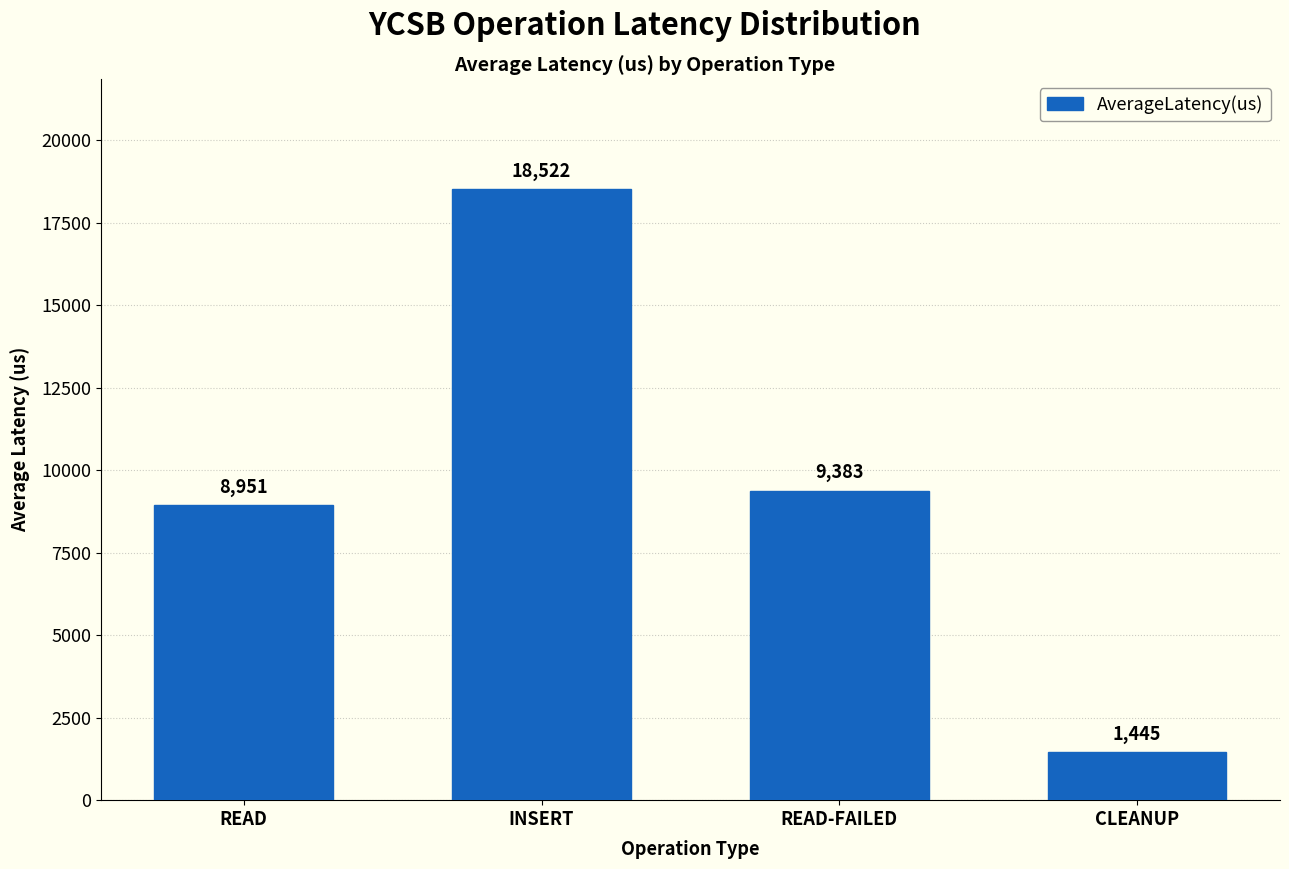

Rank the categories by value from lowest to highest.

CLEANUP, READ, READ-FAILED, INSERT